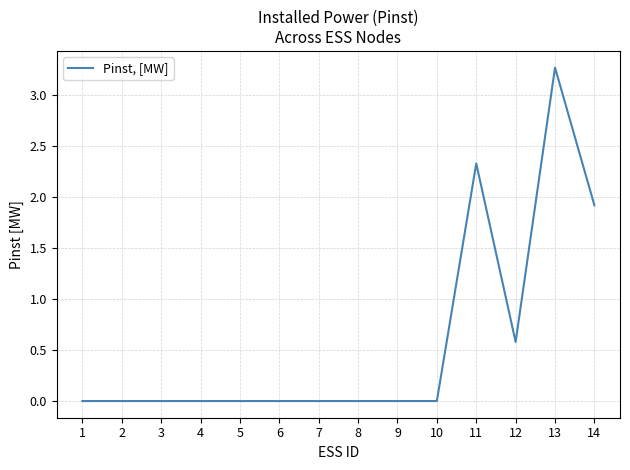

What is the difference between the maximum and minimum values?

3.3